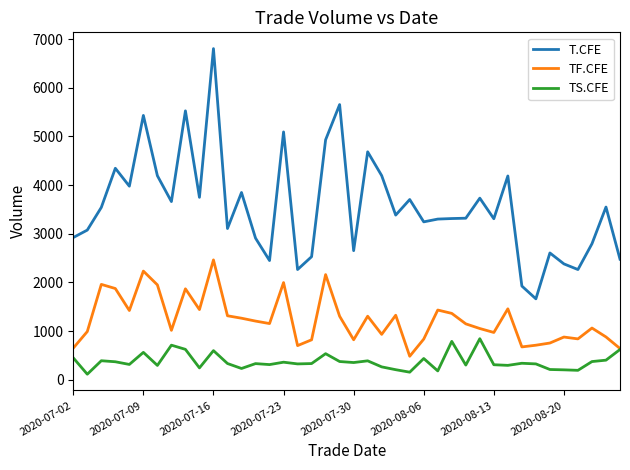

What is the sum of all TF.CFE values?

49418